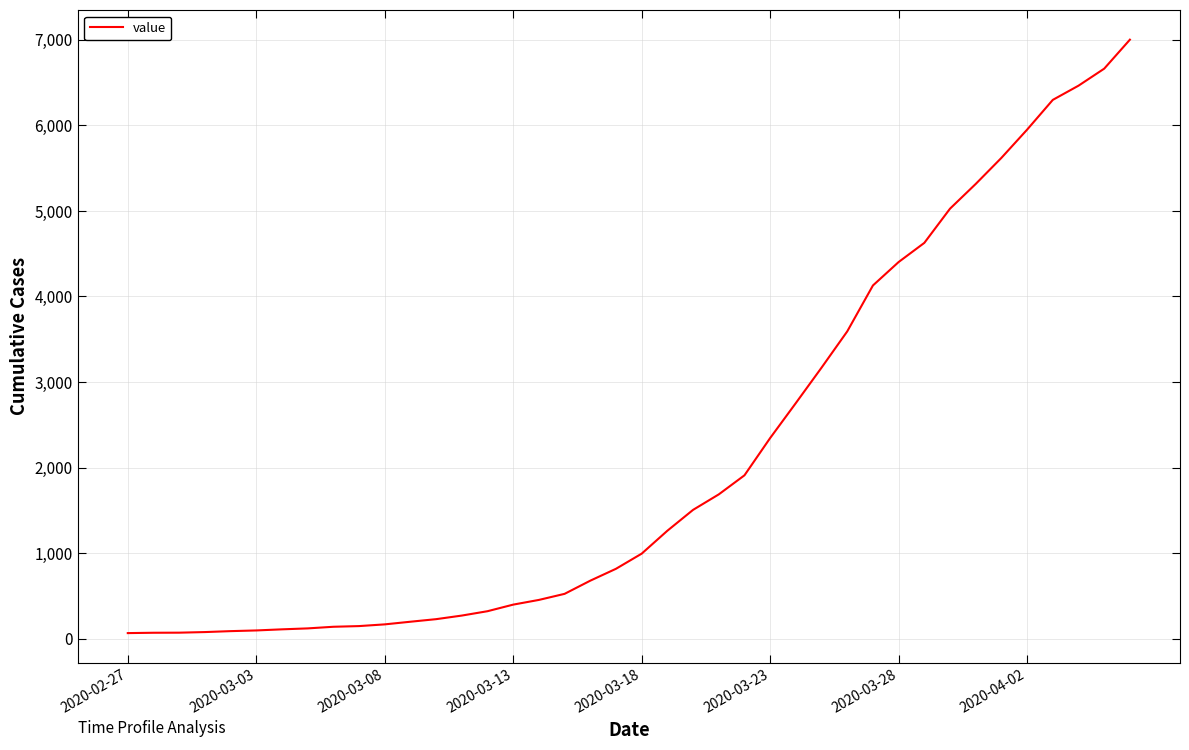

What is the maximum value shown in the chart?

7003